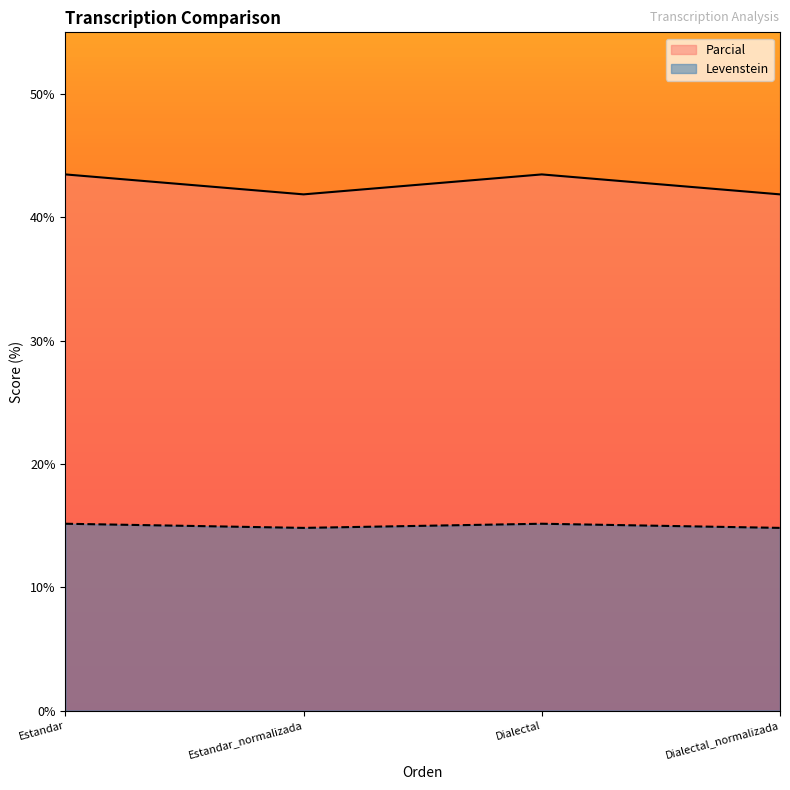

What is the difference between the highest and lowest values at Dialectal_normalizada?

27.0